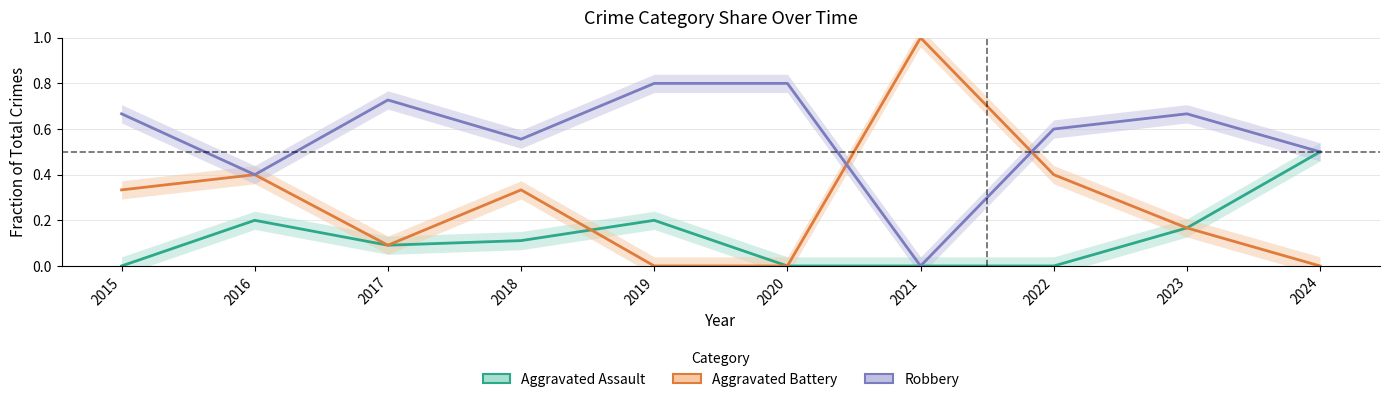

At which category does Robbery reach its first local peak?

2017